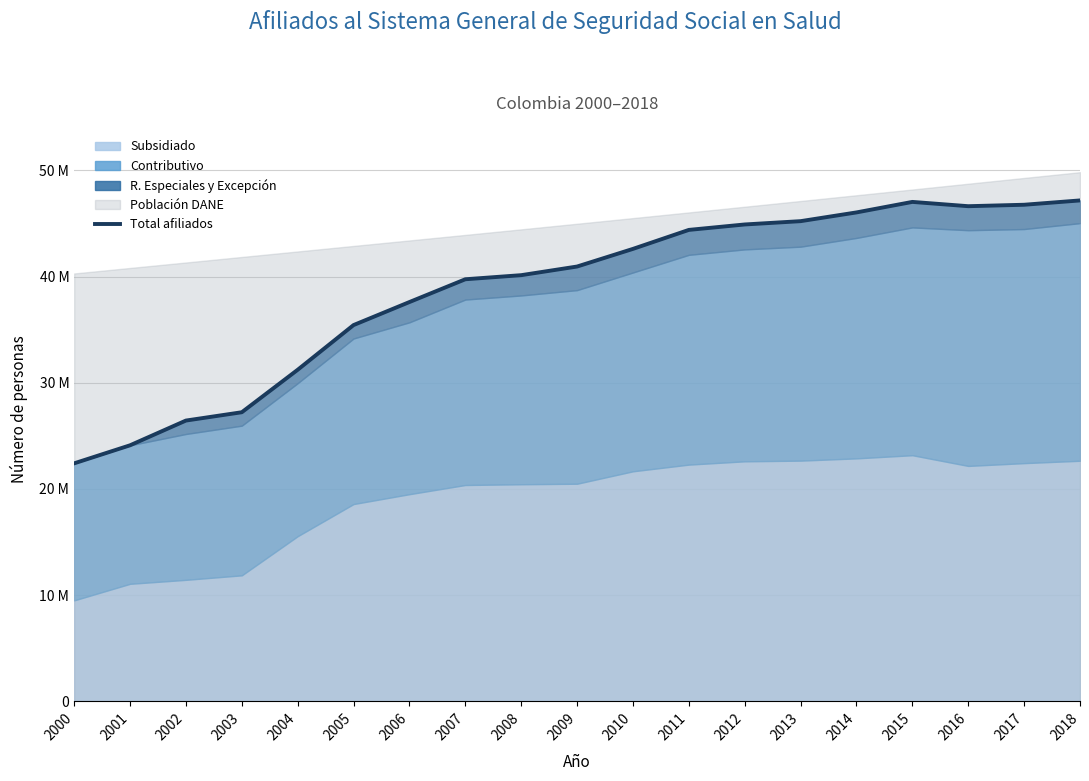

What is the approximate value at 2000, to the nearest 10?

22414760